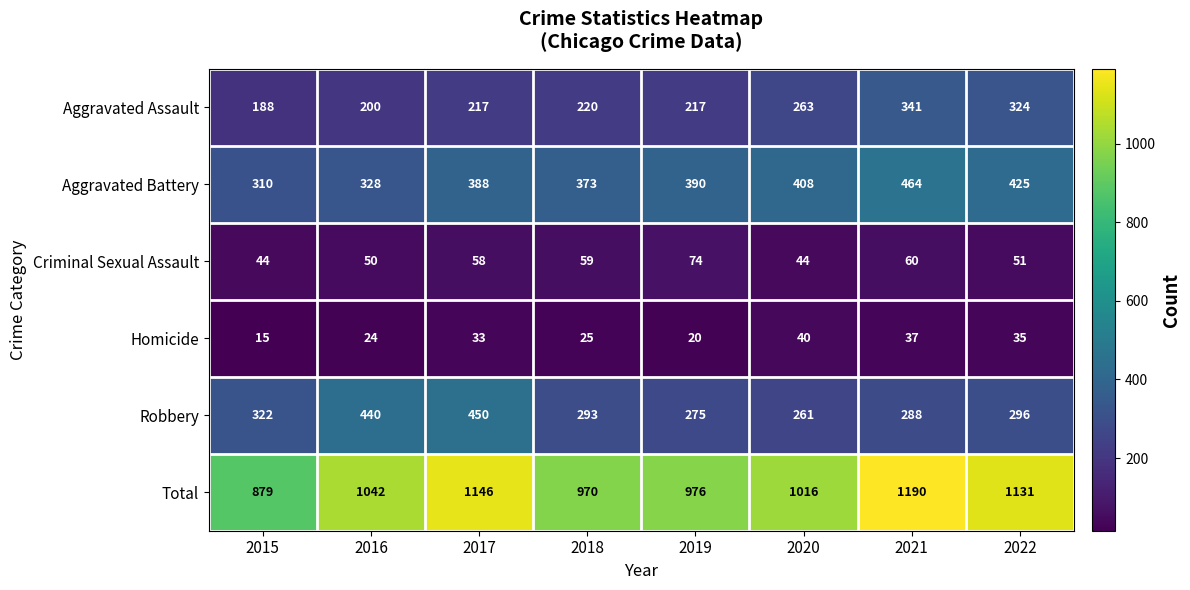

What is the maximum value shown in the chart?

1190